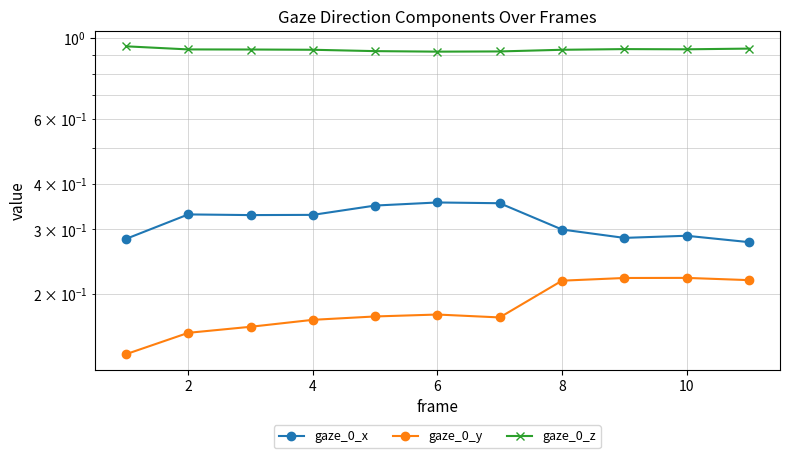

Reading left to right, transcribe all the data shown in this chart.

gaze_0_x: 0.3	0.3	0.3	0.3	0.3	0.4	0.4	0.3	0.3	0.3	0.3
gaze_0_y: 0.1	0.2	0.2	0.2	0.2	0.2	0.2	0.2	0.2	0.2	0.2
gaze_0_z: 0.9	0.9	0.9	0.9	0.9	0.9	0.9	0.9	0.9	0.9	0.9